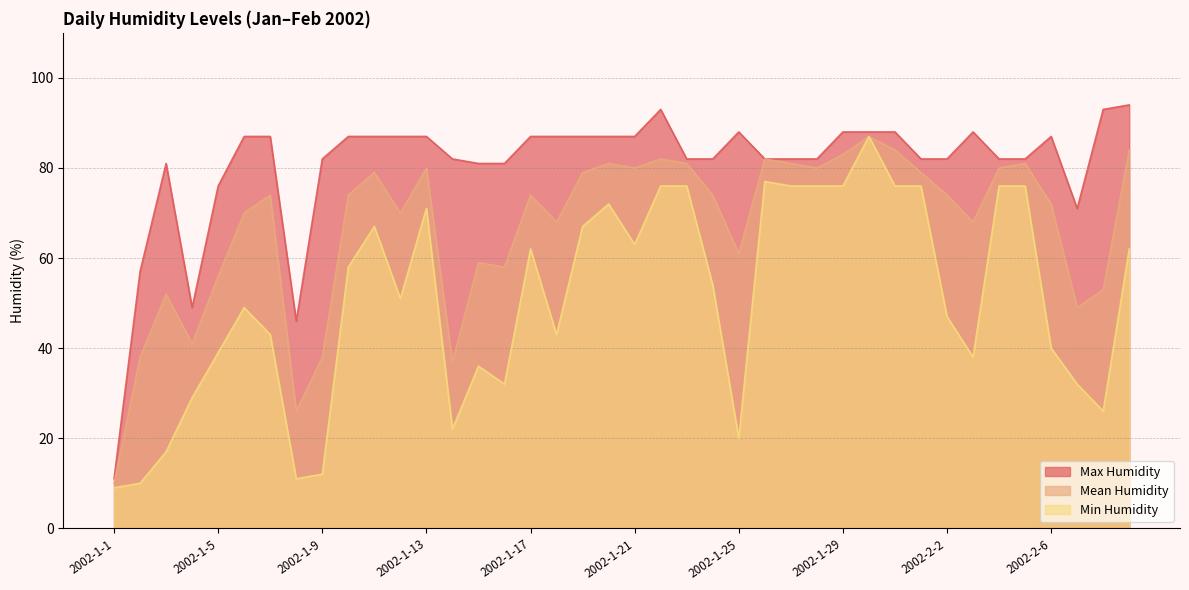

What is the sum of the Min Humidity values at 2002-1-31 and 2002-2-8?

102